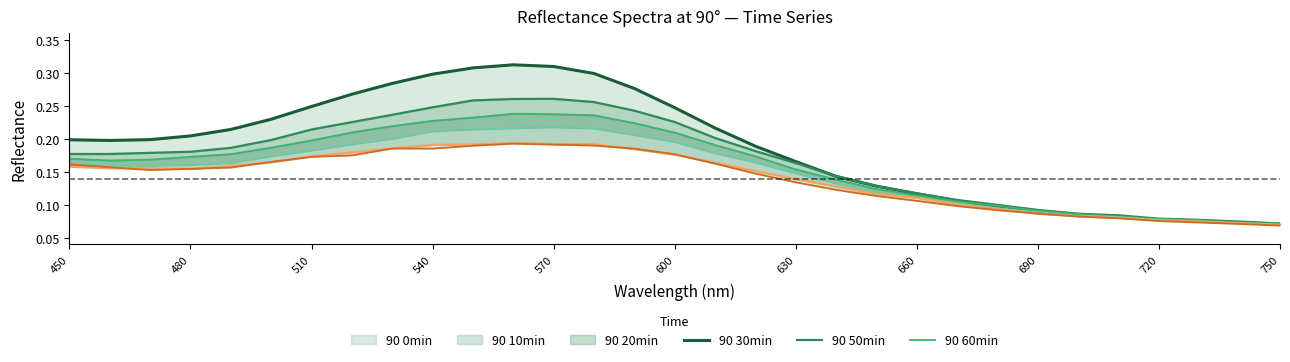

Is it true that 90 50min equals 0.3 at 17?

False